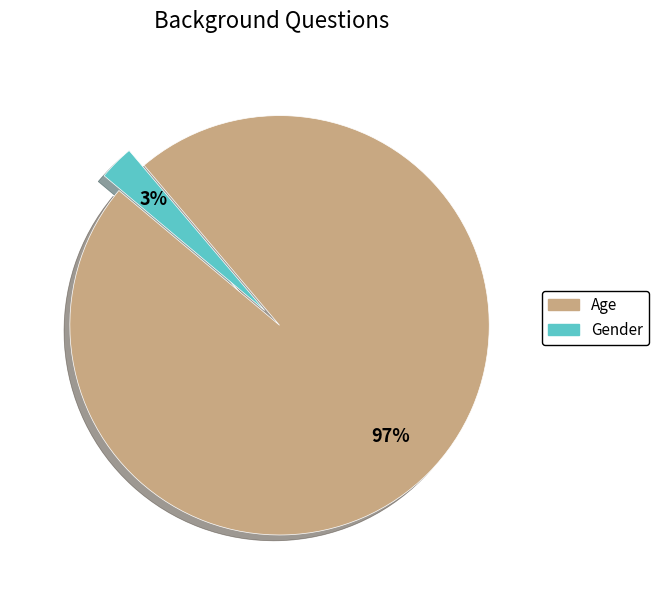

What percentage is the Gender slice, to the nearest percent?

3%